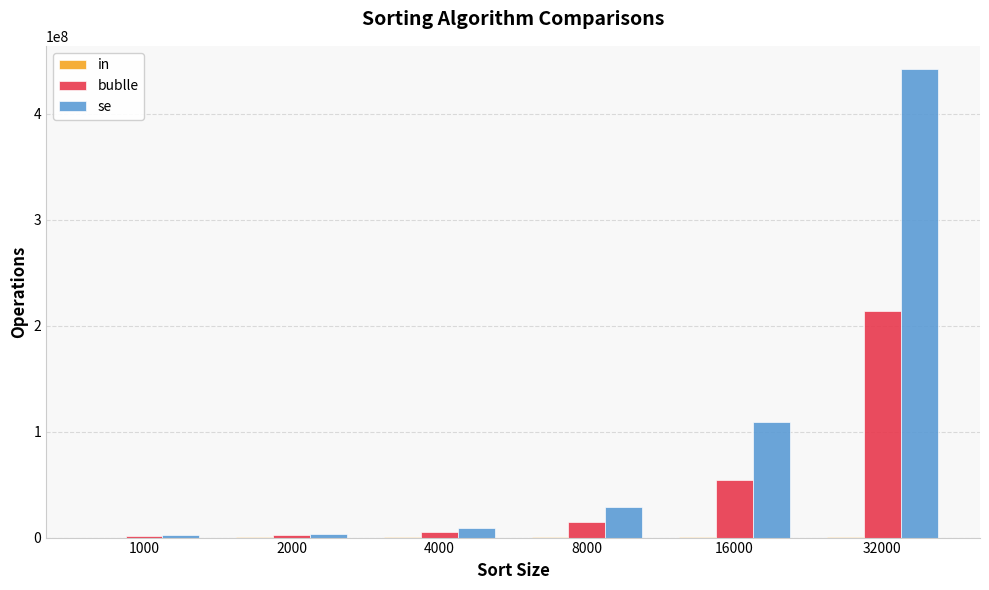

The value of bublle at 8000 is 14935313. True or false?

True